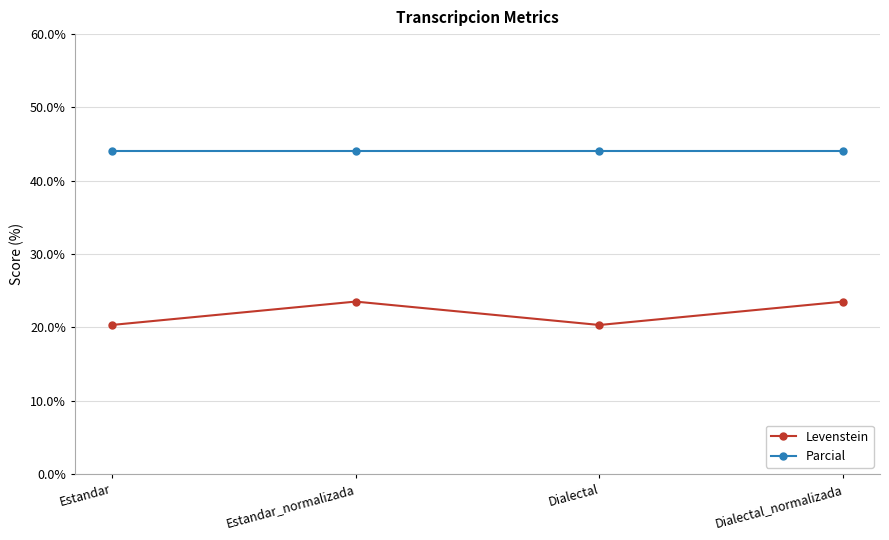

Does the chart have visible grid lines?

Yes